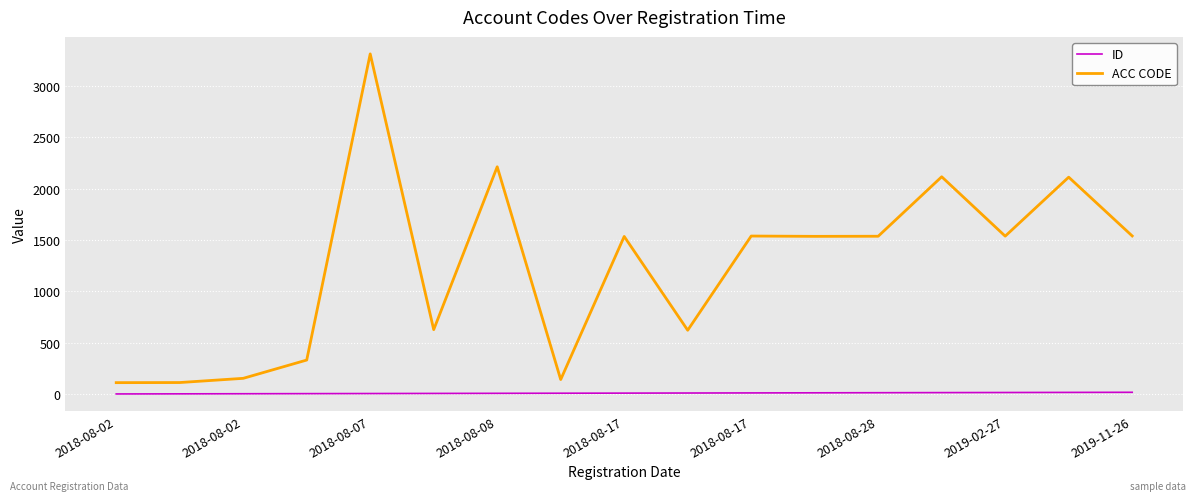

True or false: ID and ACC CODE cross at least once.

False